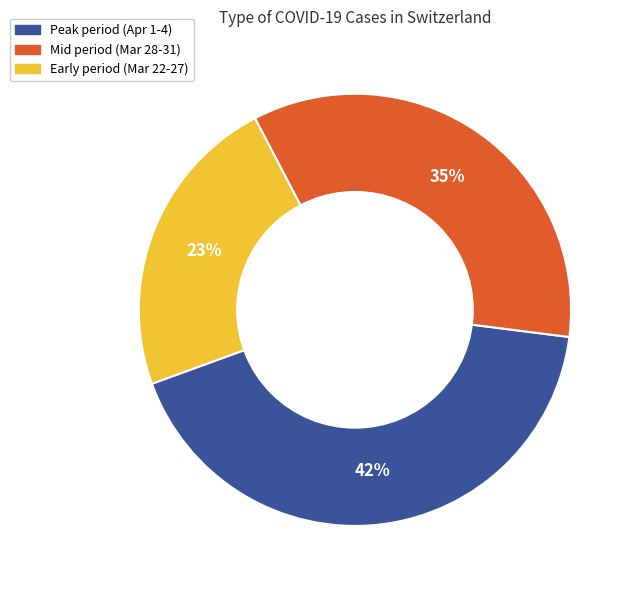

How many segments does this pie chart have?

3